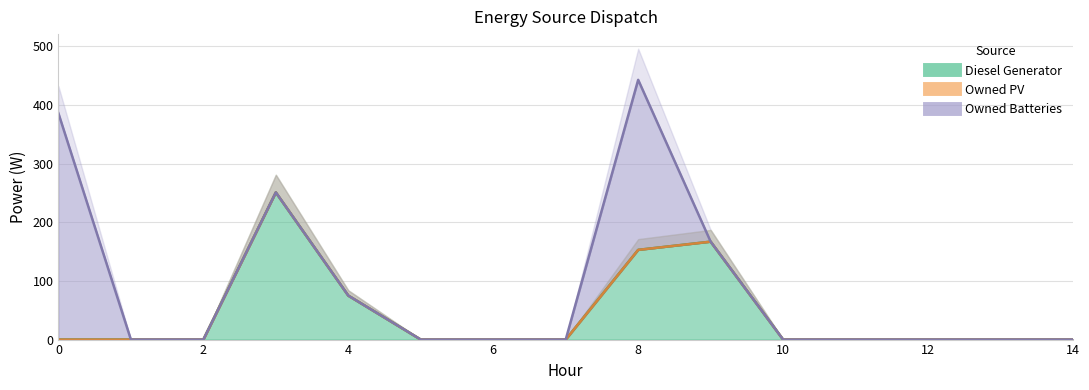

True or false: Owned Batteries and Owned PV cross at least once.

False